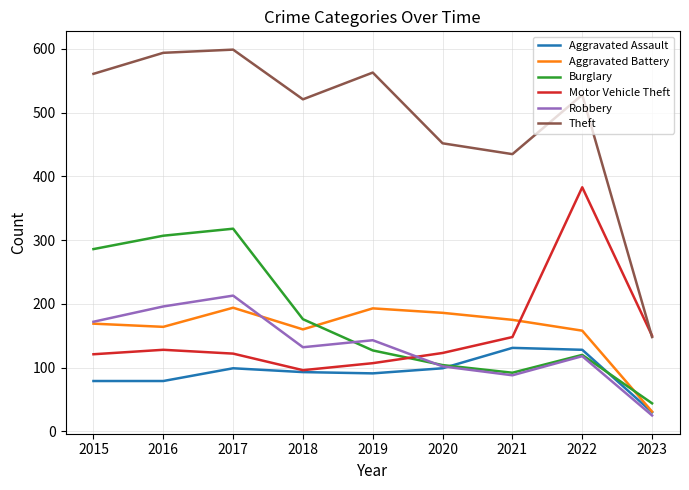

How many lines are shown in the chart?

6